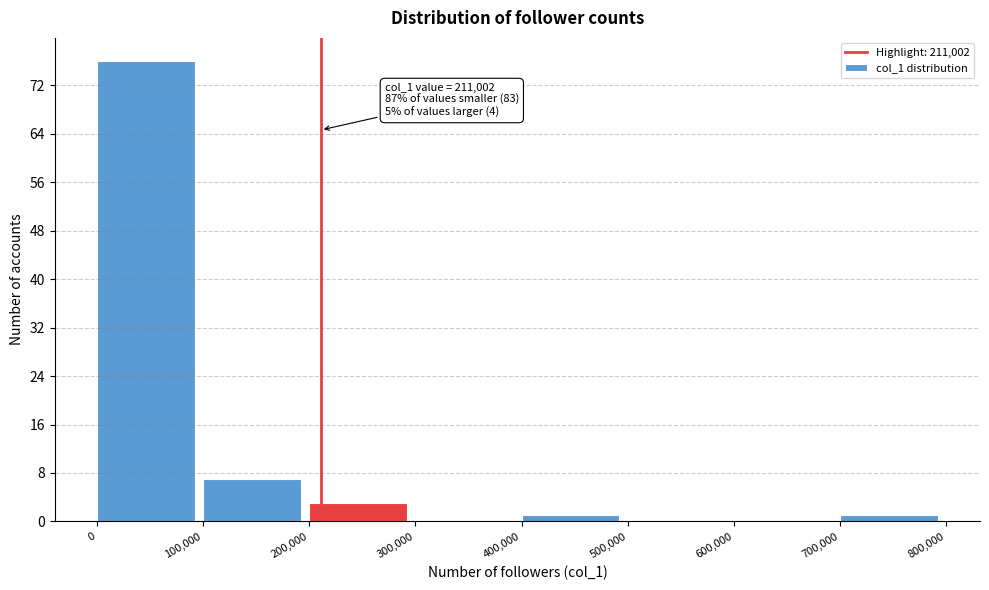

Over which range of the x-axis is the bar tallest?

0 to 100,000